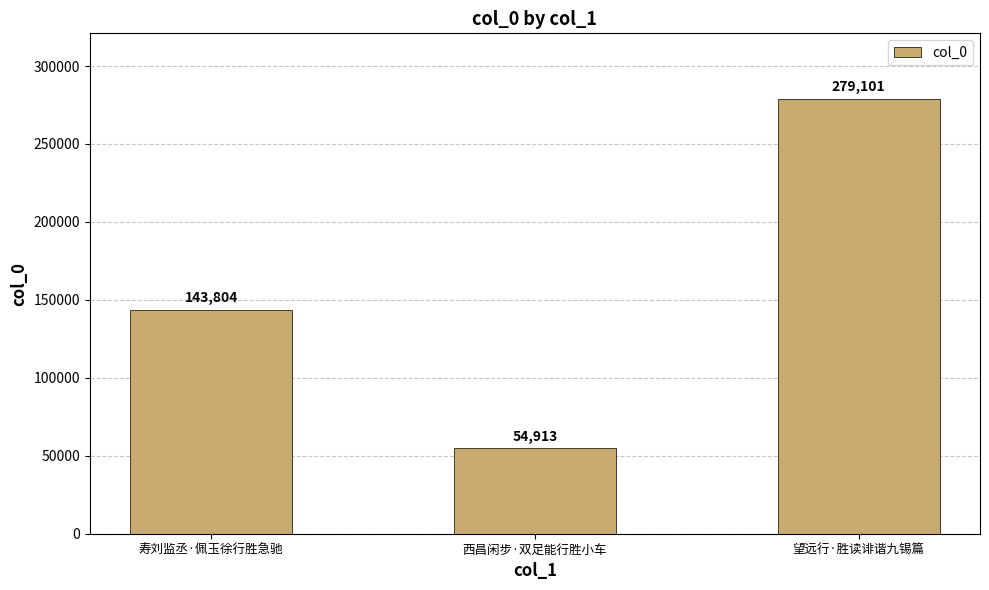

Between 西昌闲步·双足能行胜小车 and 寿刘监丞·佩玉徐行胜急驰, which is larger?

寿刘监丞·佩玉徐行胜急驰